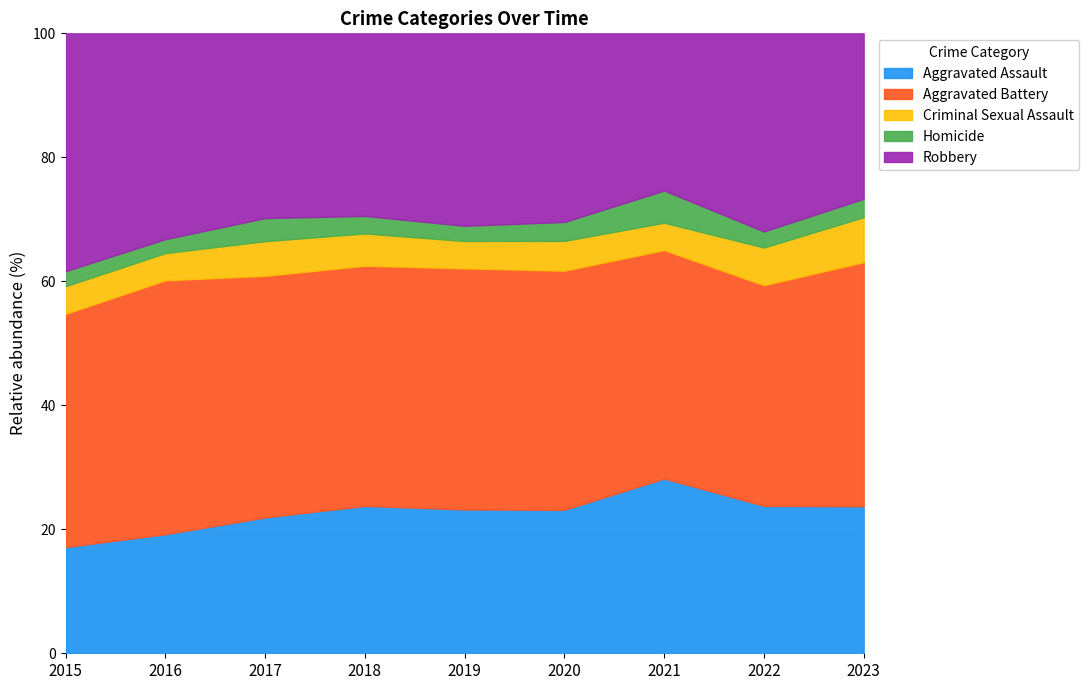

Reading left to right, list all the values displayed in this chart.

Aggravated Assault: 2015=92	2016=136	2017=153	2018=151	2019=142	2020=159	2021=179	2022=137	2023=144
Aggravated Battery: 2015=202	2016=290	2017=272	2018=246	2019=238	2020=265	2021=234	2022=205	2023=239
Criminal Sexual Assault: 2015=24	2016=31	2017=39	2018=33	2019=27	2020=33	2021=28	2022=35	2023=44
Homicide: 2015=13	2016=16	2017=26	2018=18	2019=15	2020=21	2021=33	2022=15	2023=18
Robbery: 2015=206	2016=235	2017=208	2018=187	2019=190	2020=209	2021=161	2022=184	2023=162